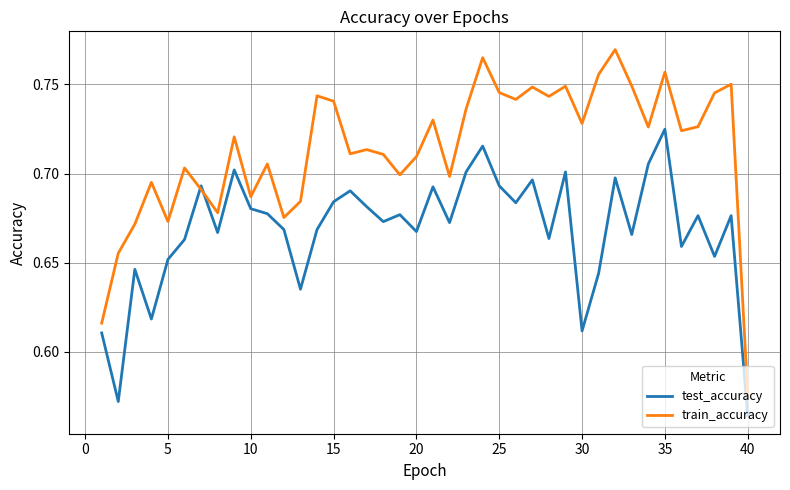

List the series in order of their peak value, highest first.

train_accuracy, test_accuracy